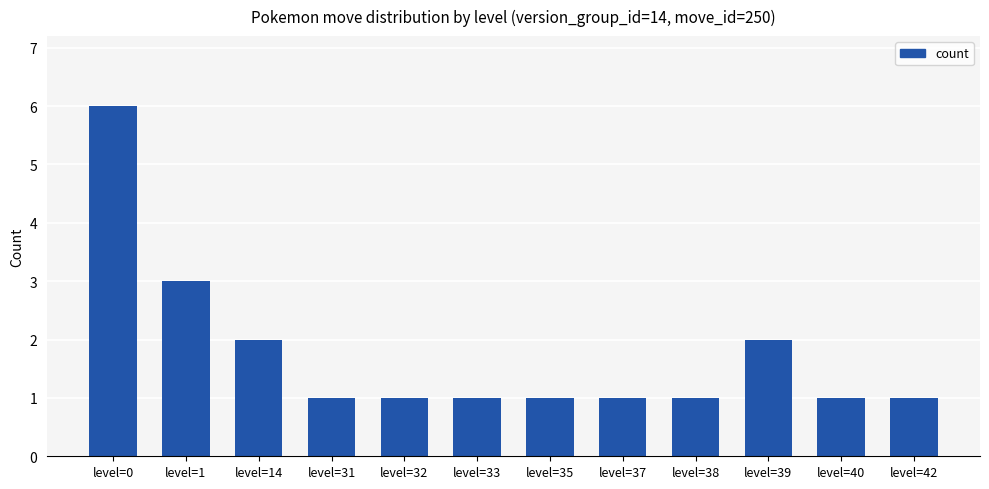

Reading left to right, transcribe all the data shown in this chart.

6	3	2	1	1	1	1	1	1	2	1	1